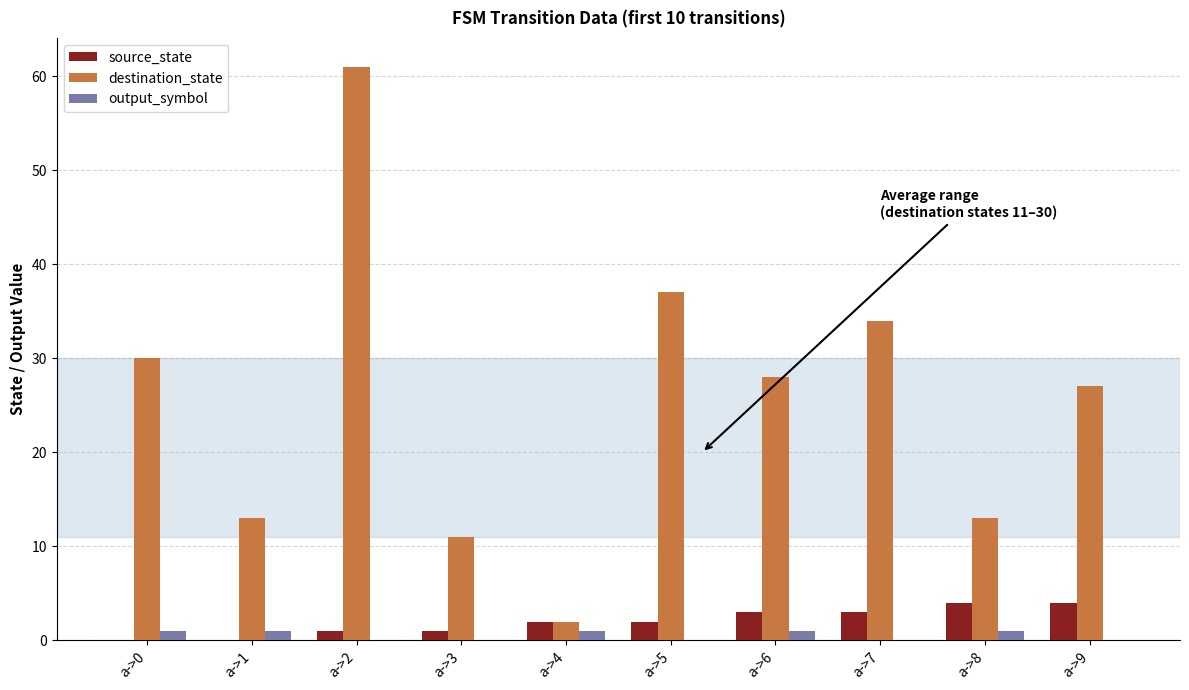

At which label is destination_state closest to 31?

a->0